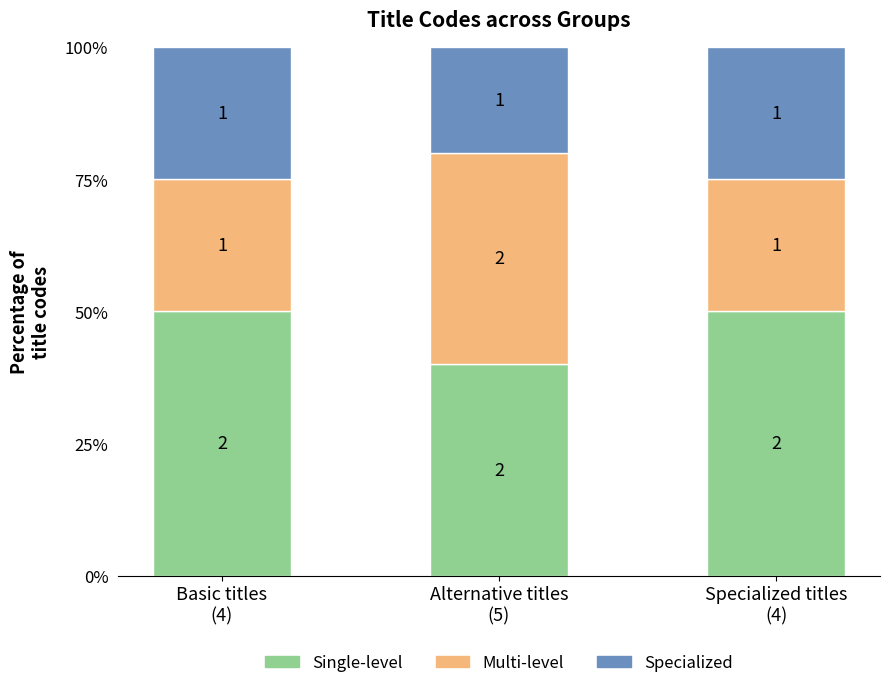

What are all the series names shown in the legend?

Single-level, Multi-level, Specialized